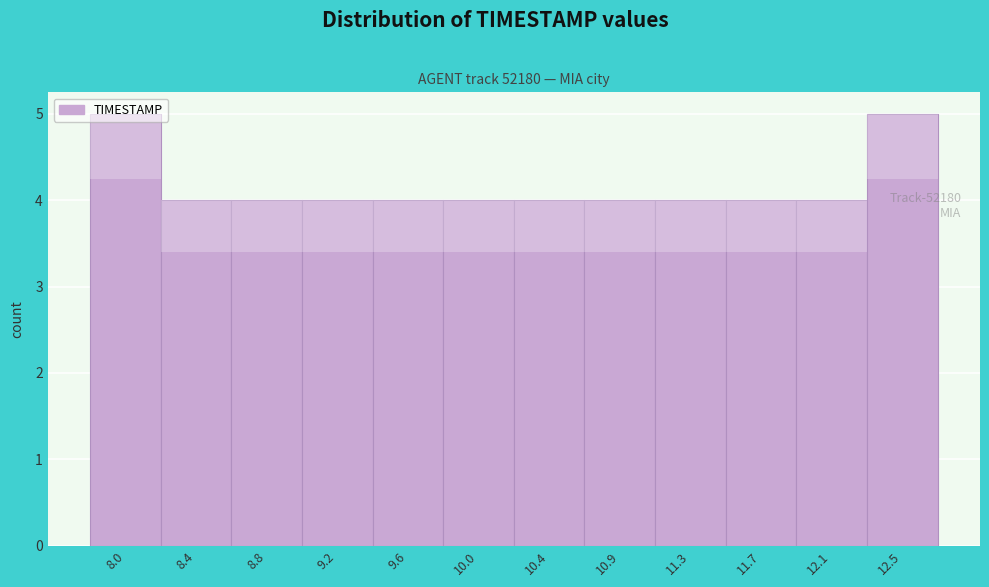

What is the label of the 11th bar from the left?

12.1